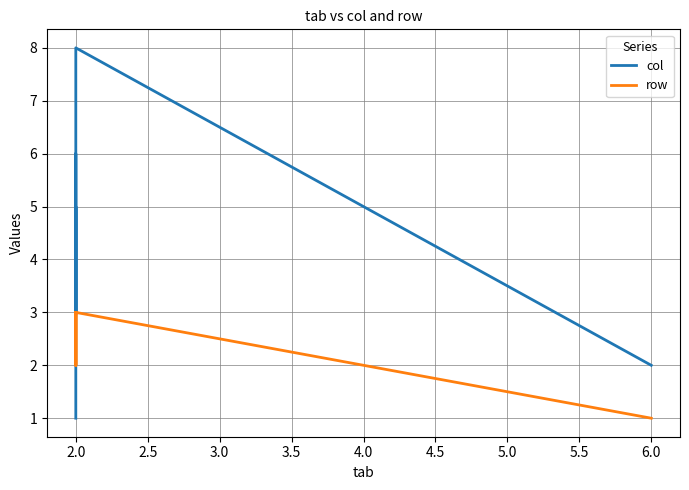

Reading left to right, what are all the values shown in this chart?

col: 1	2	3	4	5	3	6	3	6	8	8	2
row: 3	3	3	3	3	2	2	3	3	2	3	1